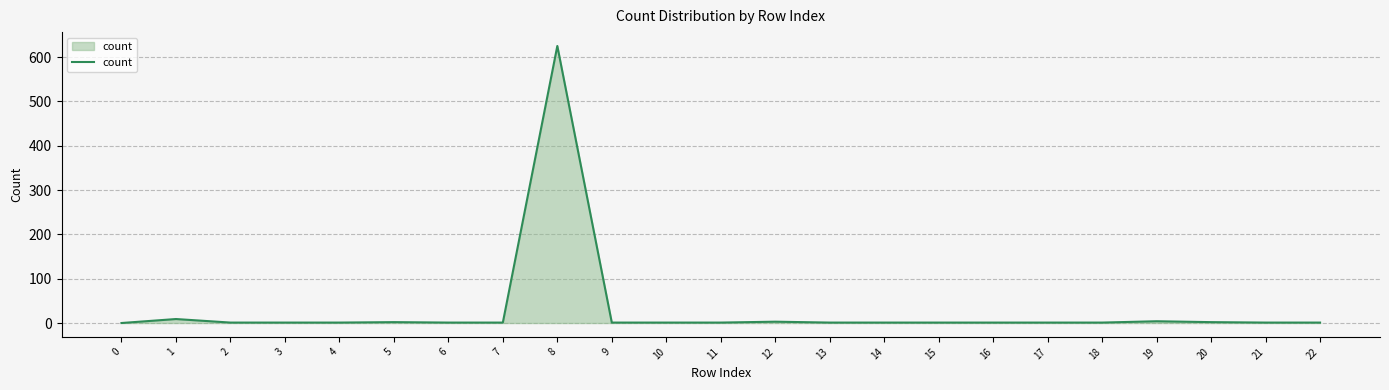

What is the difference between the maximum and minimum values?

625